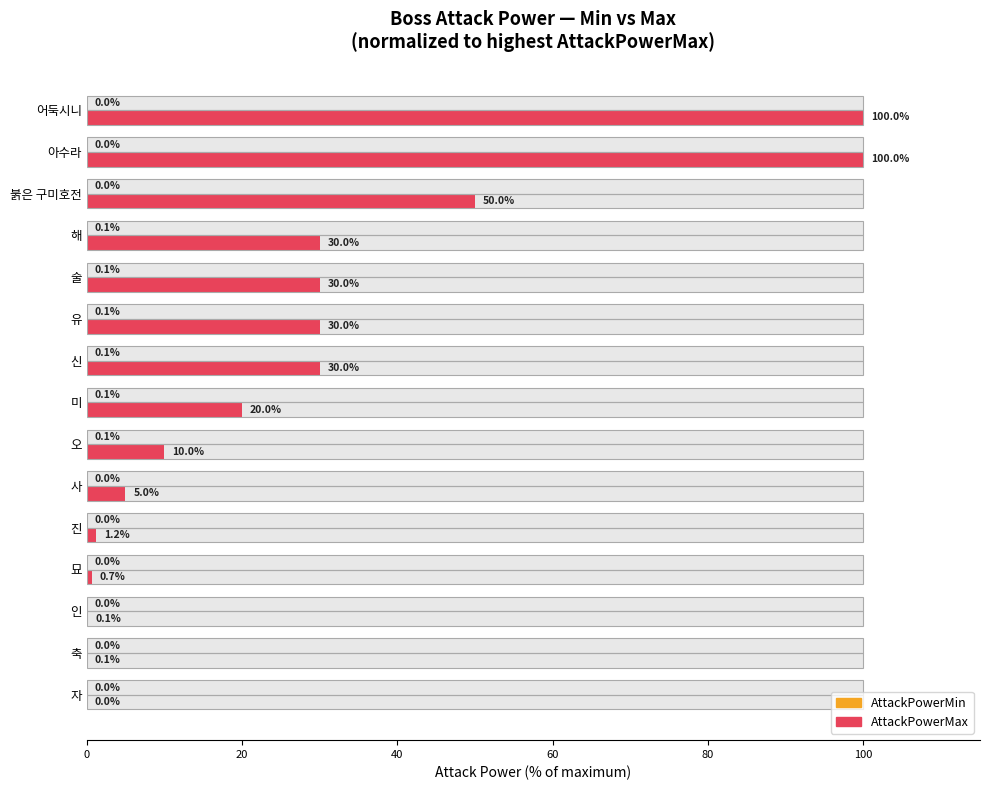

What is the value of the AttackPowerMax bar at the 6th from the left?

5.0